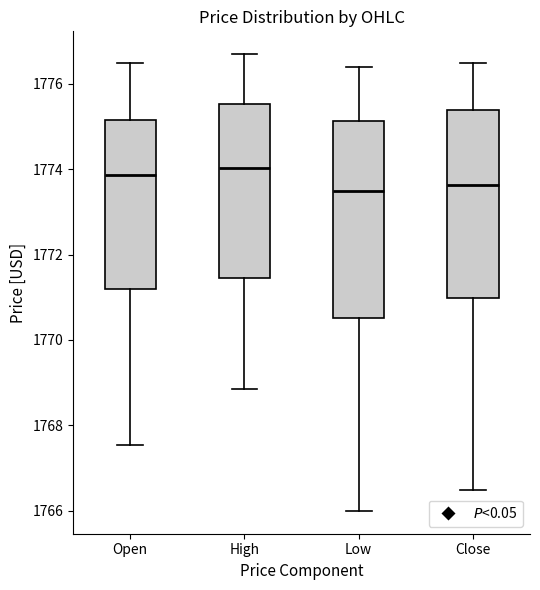

Which box is the tallest, from its lower edge to its upper edge?

Low